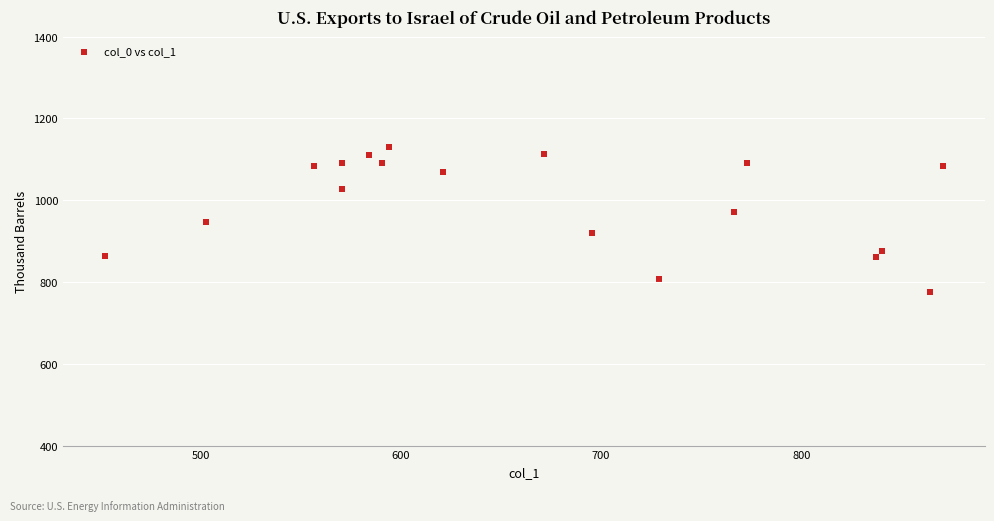

What is the range of X values (max minus min)?

418.5